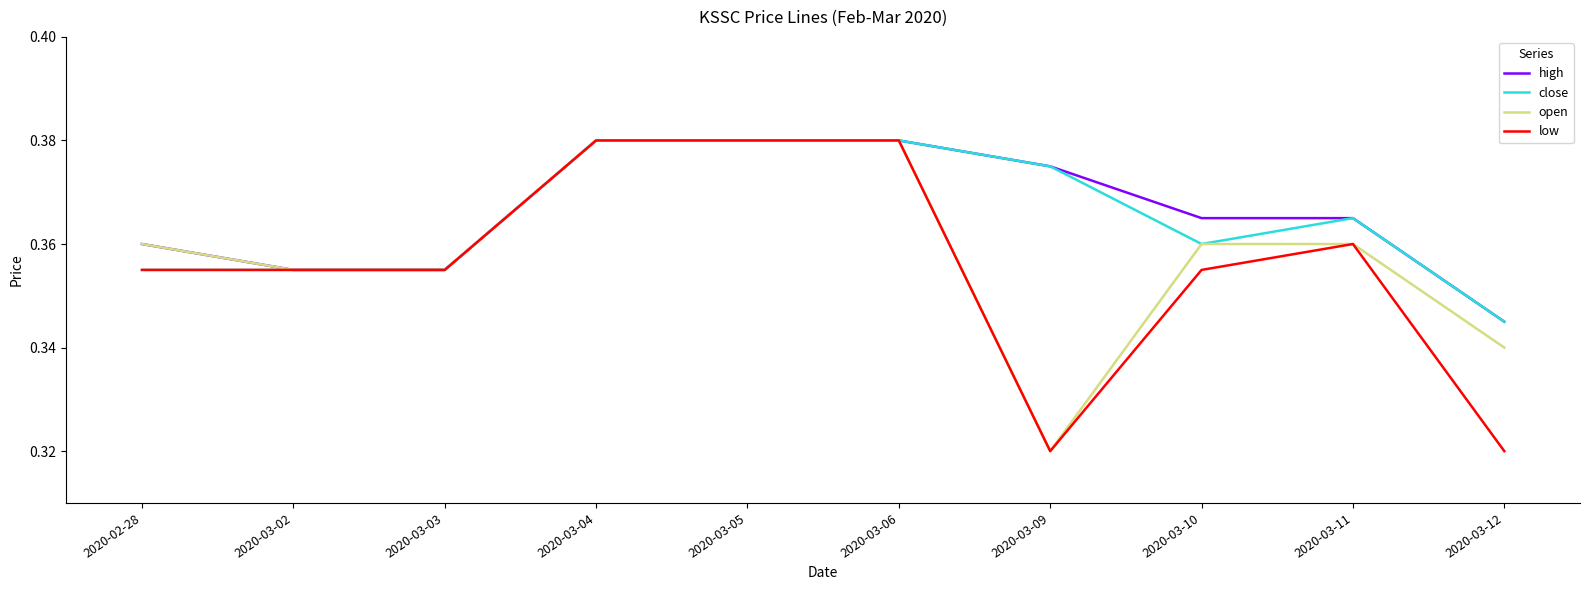

The close series shows 0.1 at 2020-03-11. True or false?

False